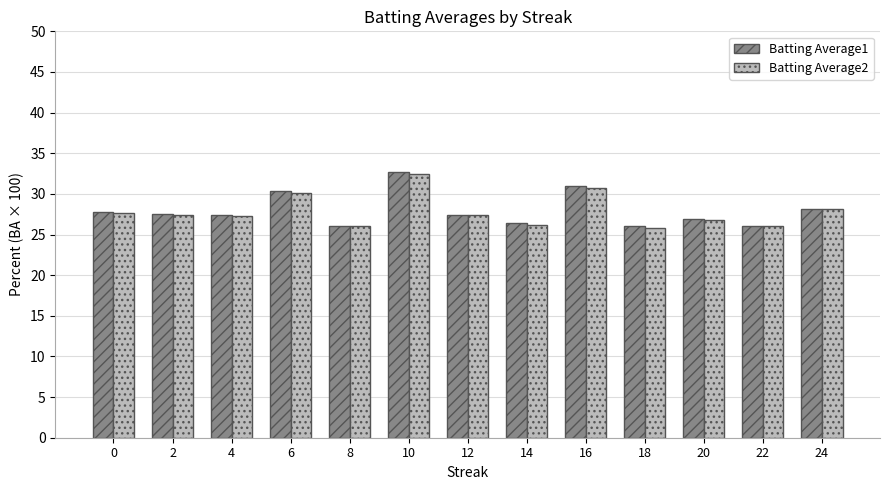

What is the difference between the highest and lowest values at 10?

0.3